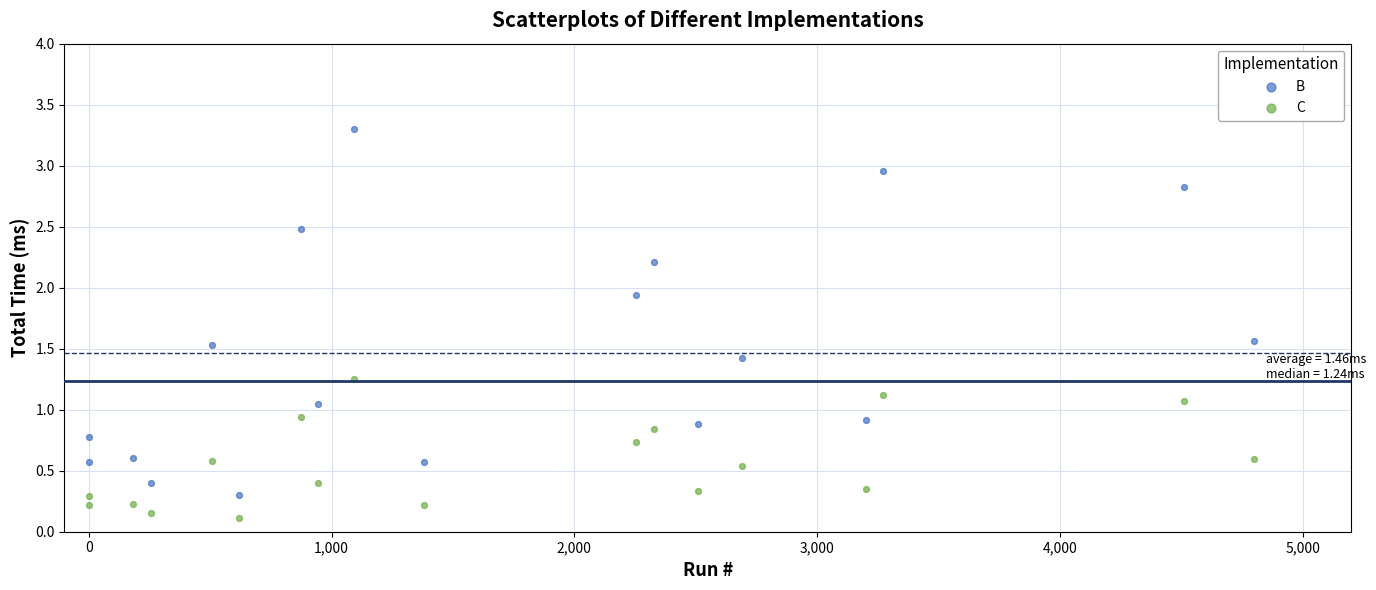

What are all the series names shown in the legend?

B, C